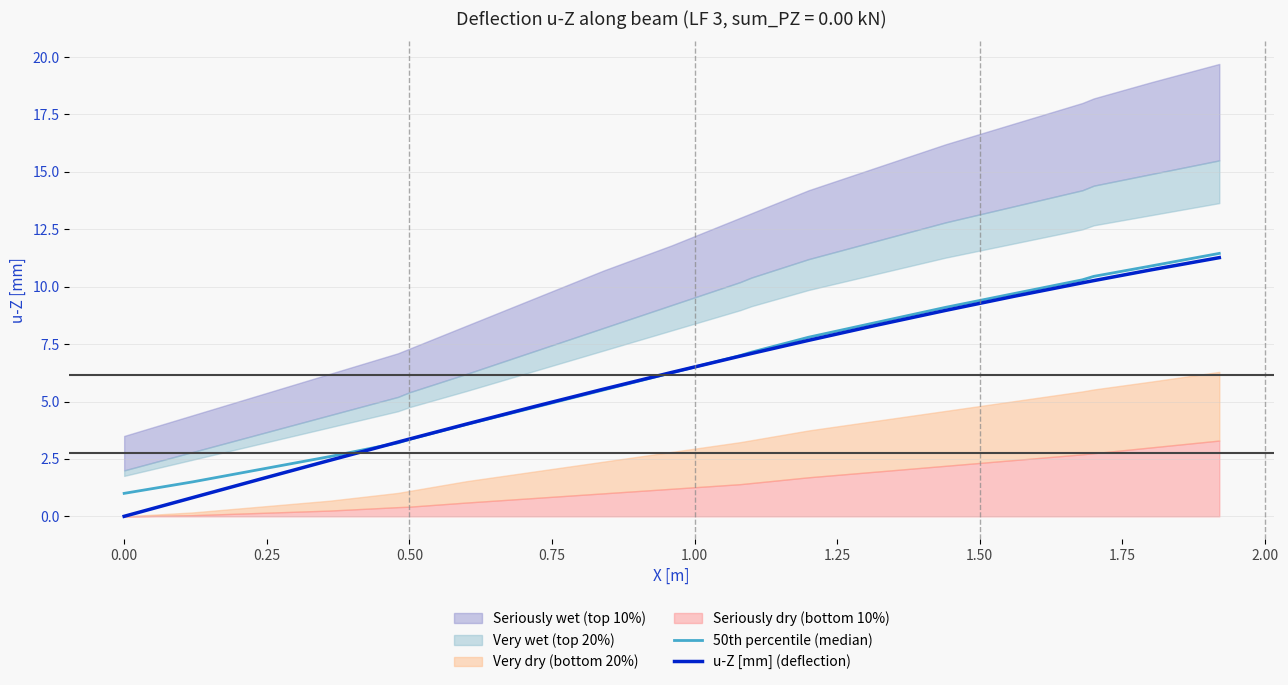

Which series ends up on top after the final intersection of 50th percentile (median) and u-Z [mm] (deflection)?

50th percentile (median)